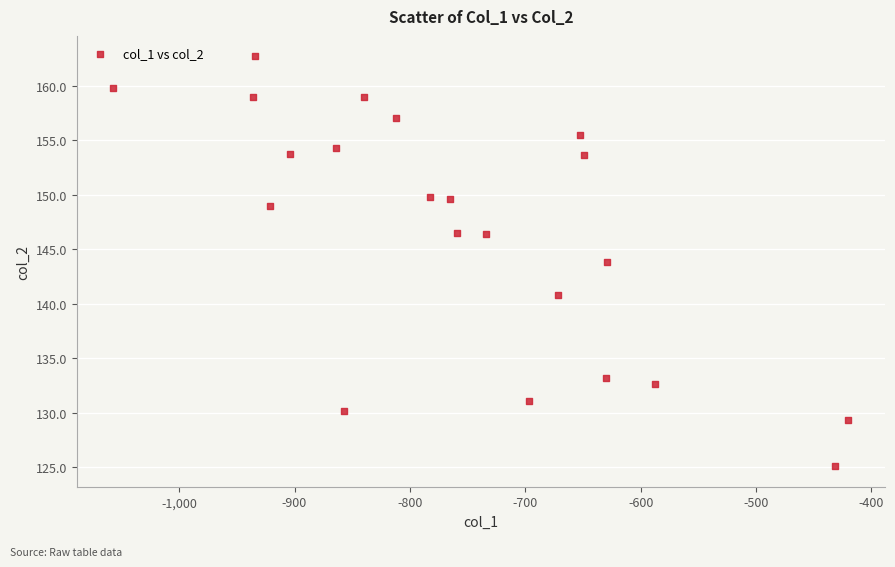

What is the range of X values (max minus min)?

637.0